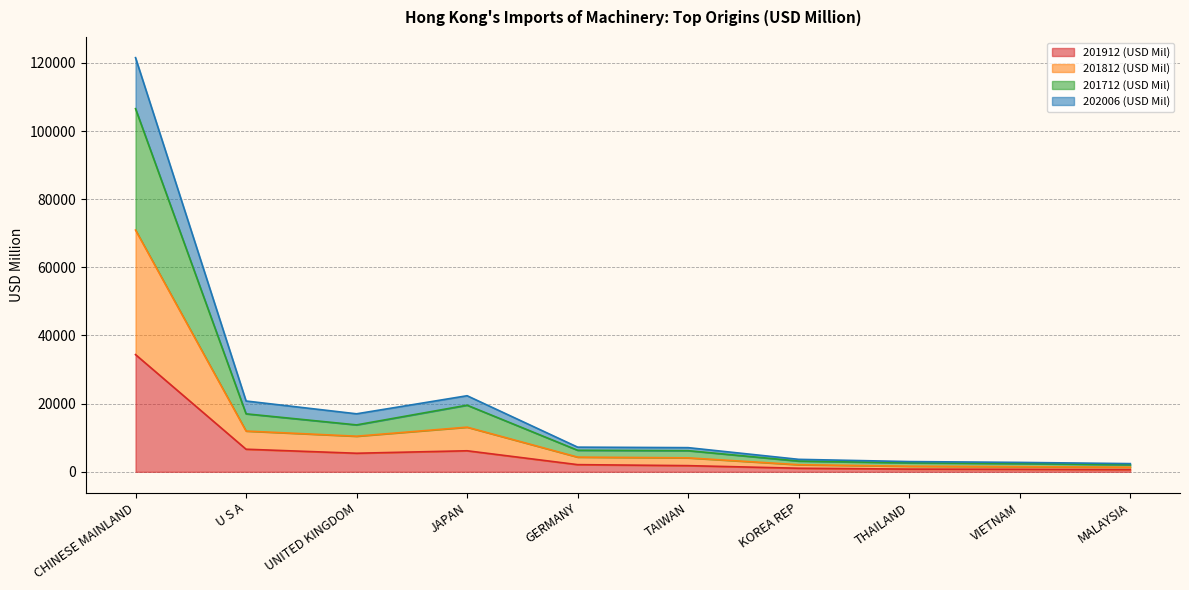

What position from the right is VIETNAM?

2